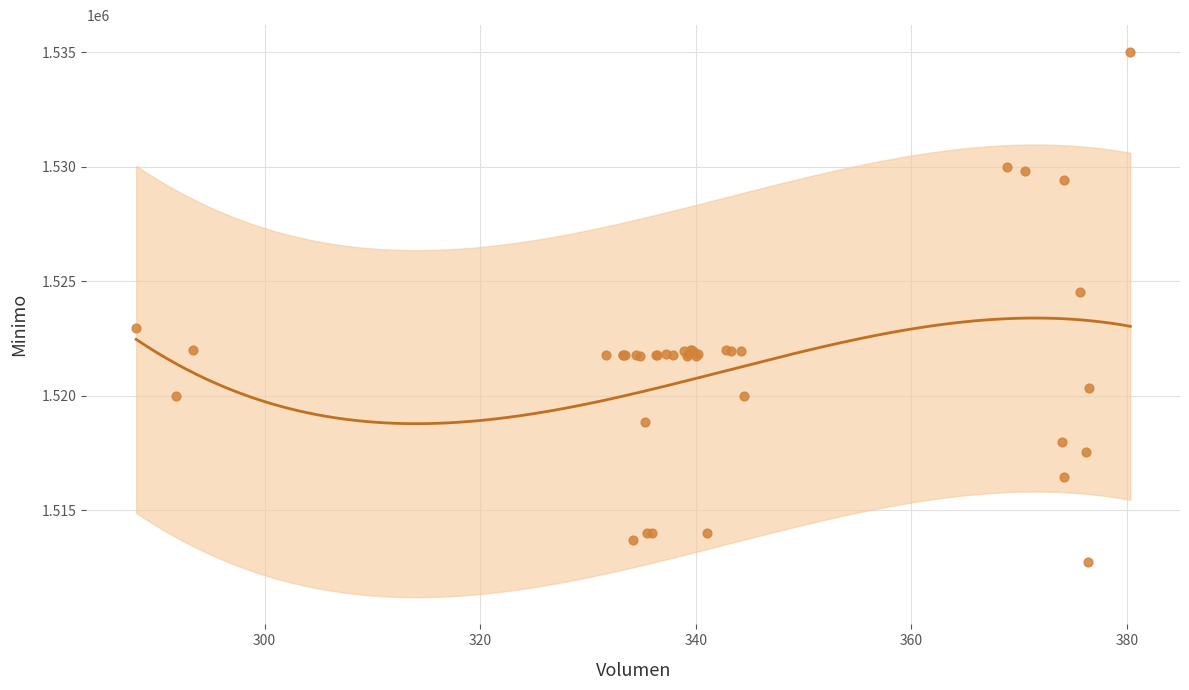

What Y value in the scatter plot is closest to 1523862?

1524513